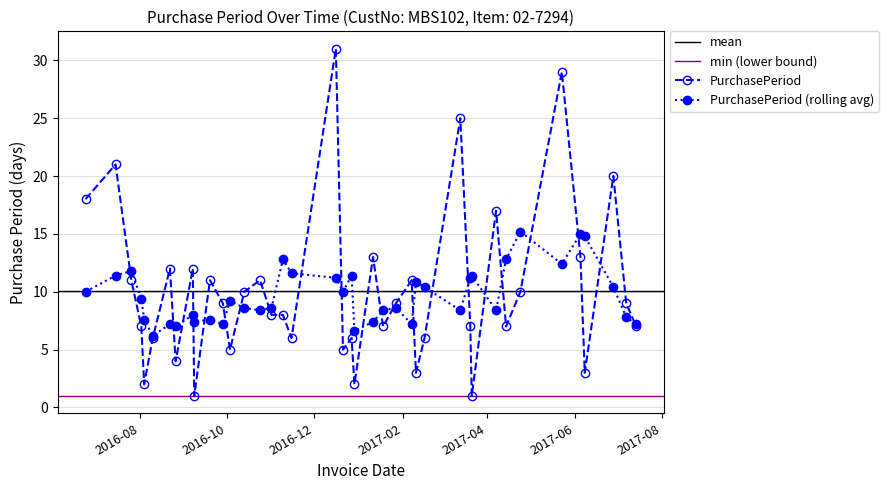

The chart shows a value of 1 at 2016-09-08. True or false?

True